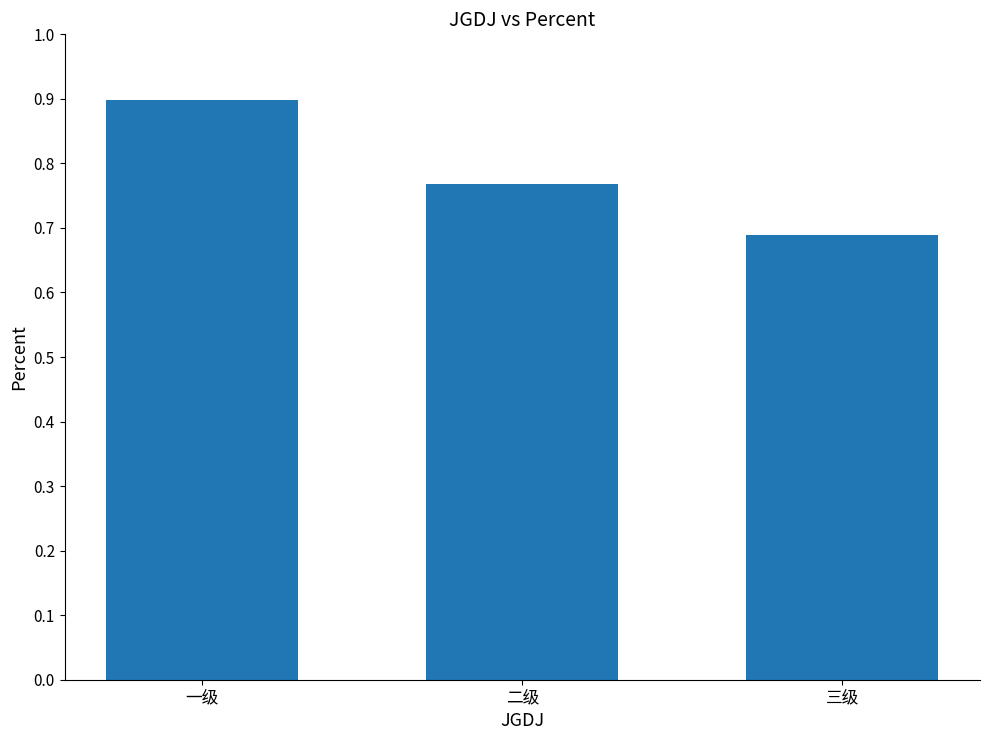

True or false: the data shows 0.9 at 一级.

True